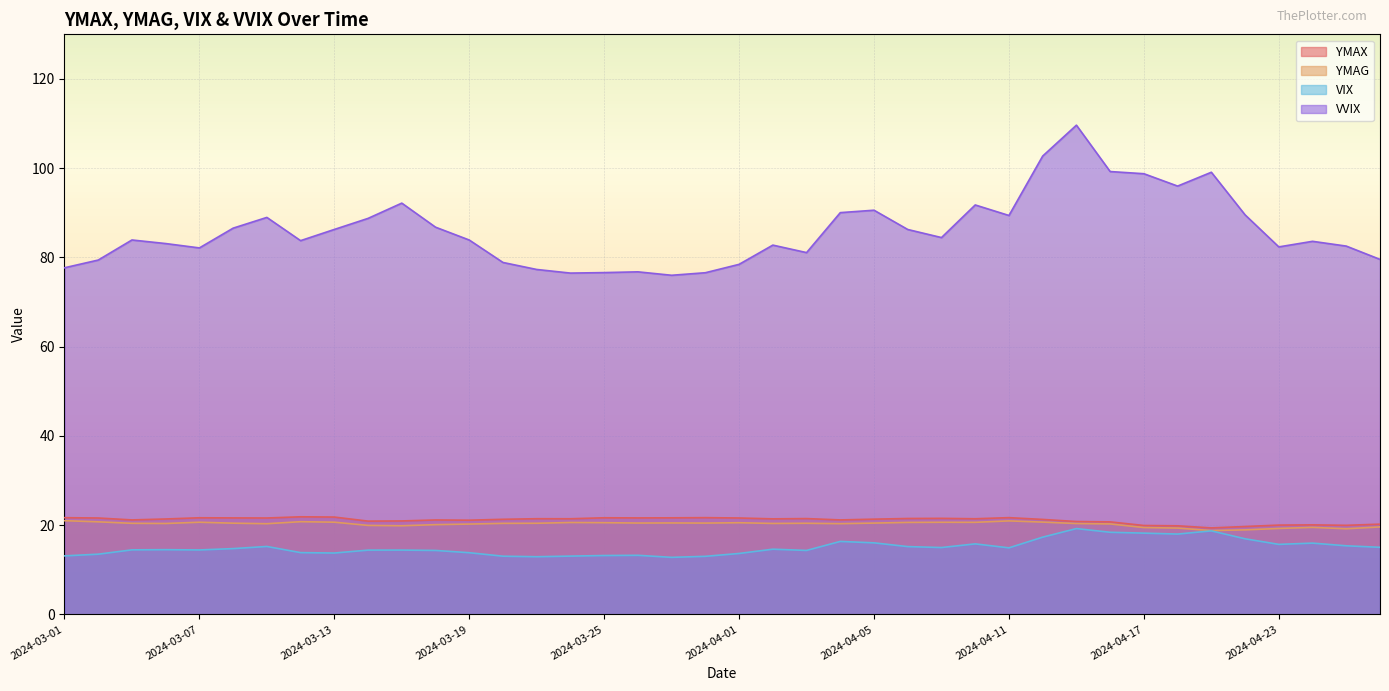

True or false: YMAG and VVIX intersect in this chart.

False